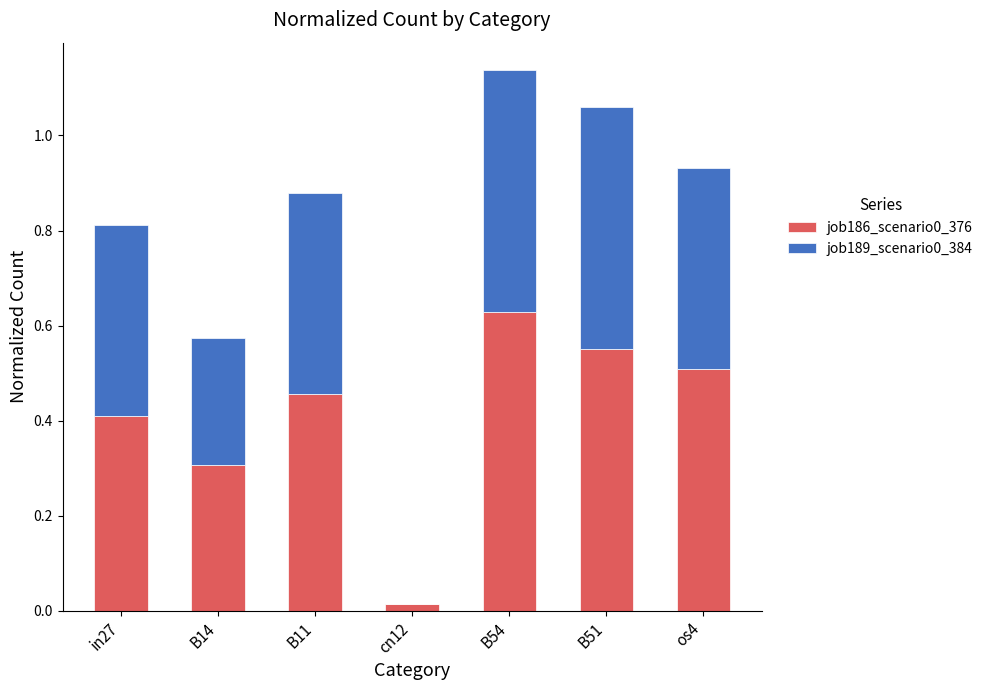

At which category is the sum across all series the highest?

B54